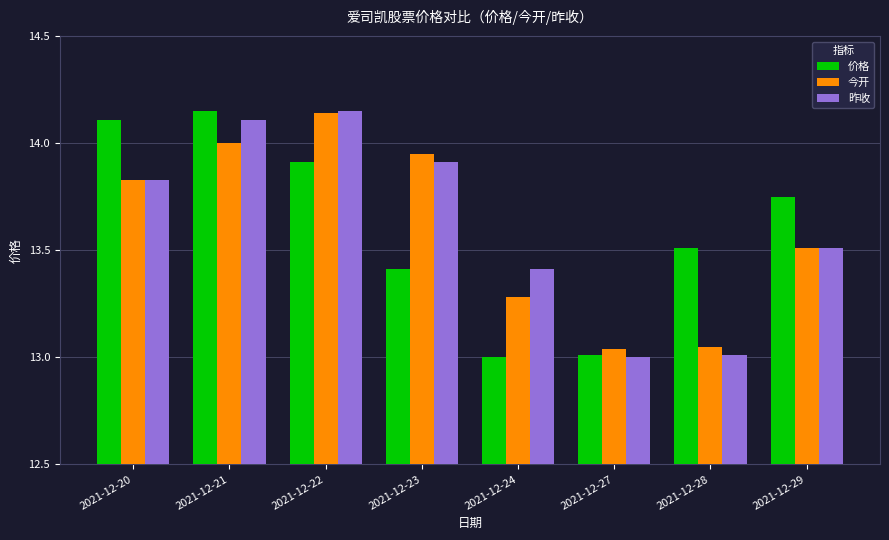

What is the sum of the 价格 values at 2021-12-23 and 2021-12-29?

27.2